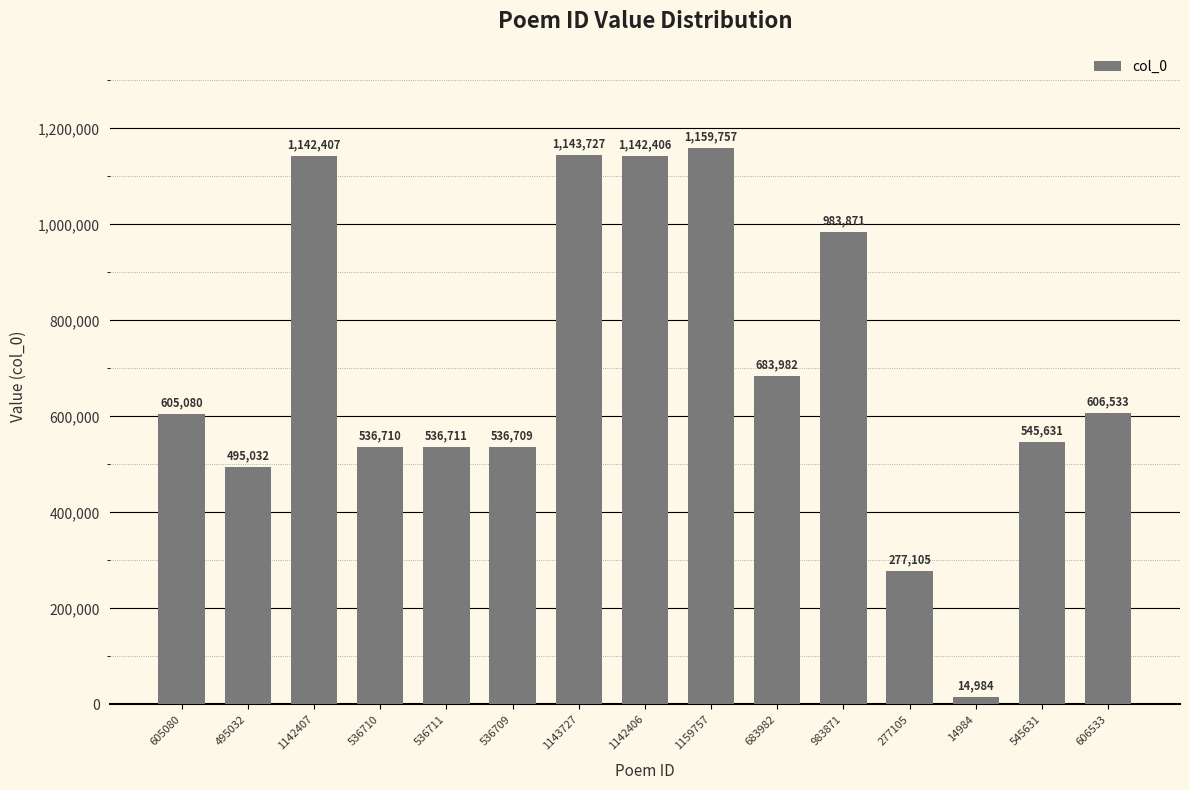

What is the label of the 5th bar from the left?

536711